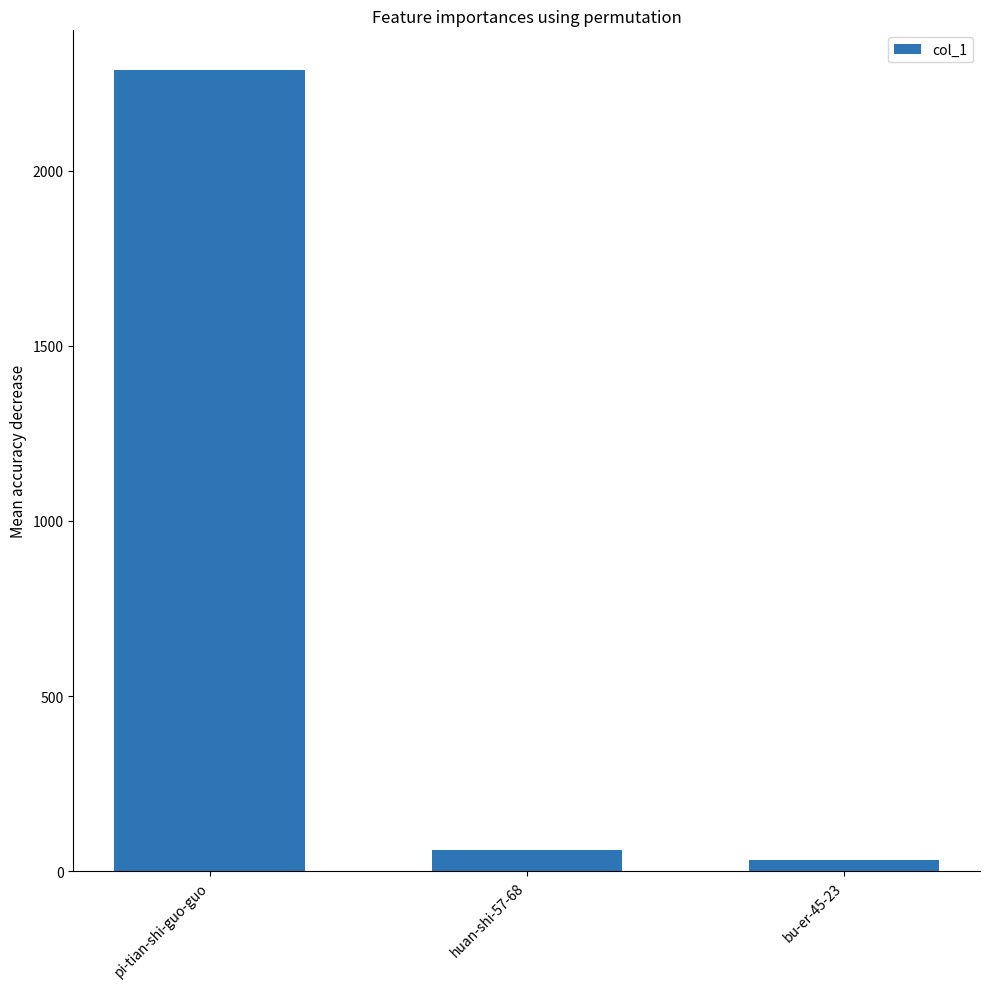

Reading left to right, what are all the values shown in this chart?

2287	59	33